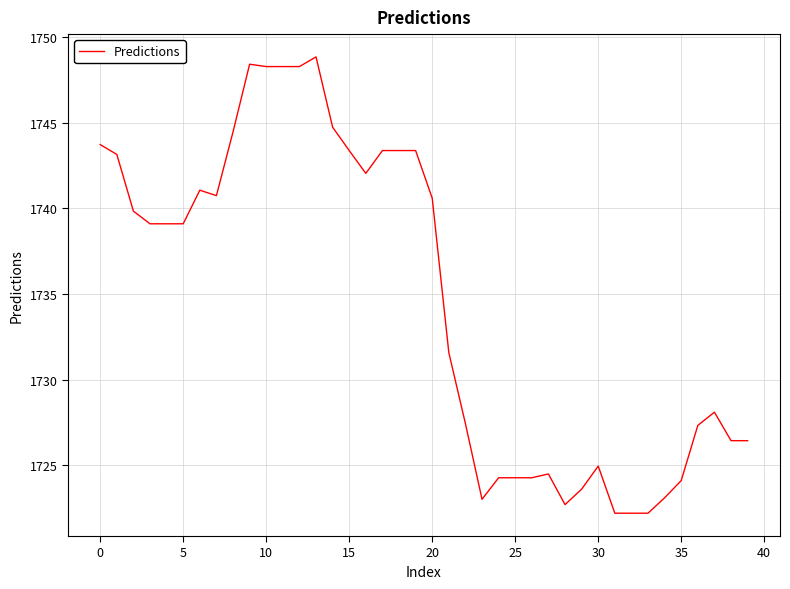

What is the average value?

1734.7